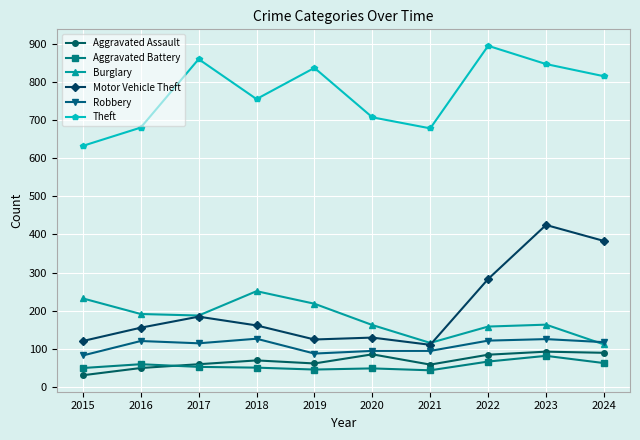

How many lines are shown in the chart?

6